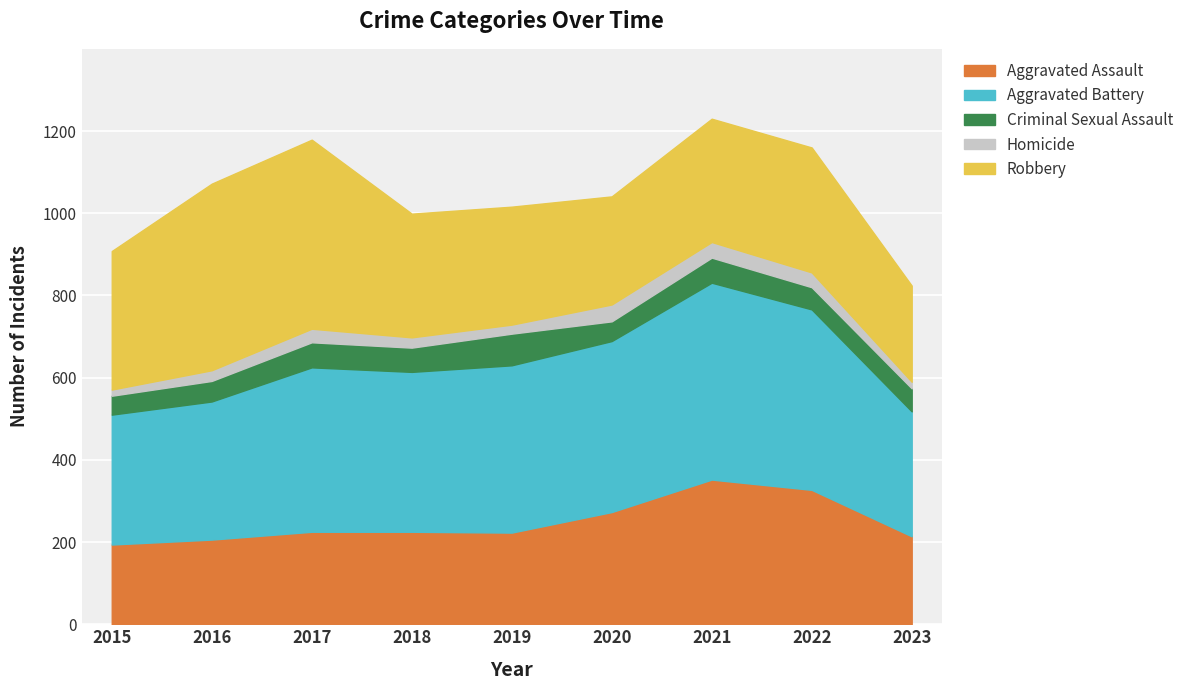

At how many categories does at least one series exceed 408?

5